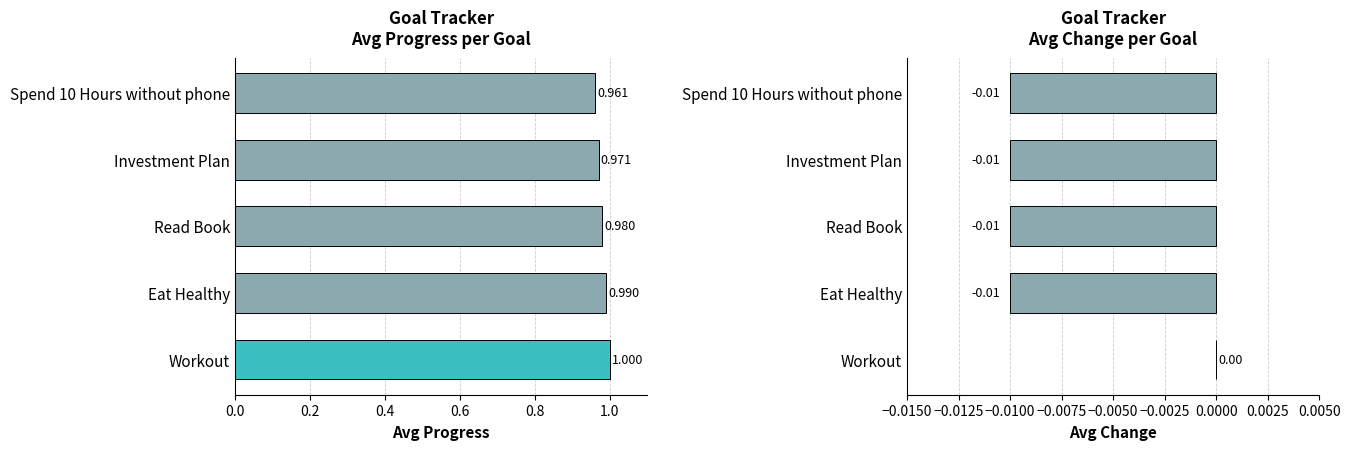

The Progress series shows 1.7 at Spend 10 Hours without phone. True or false?

False